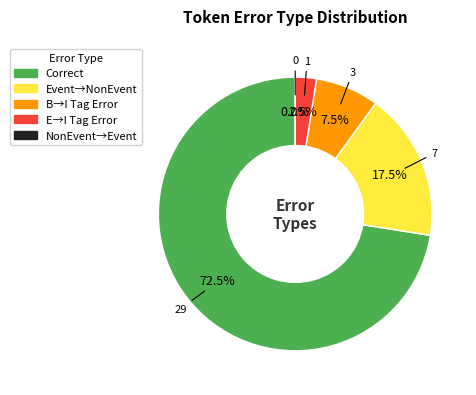

Count the number of slices in the pie.

5